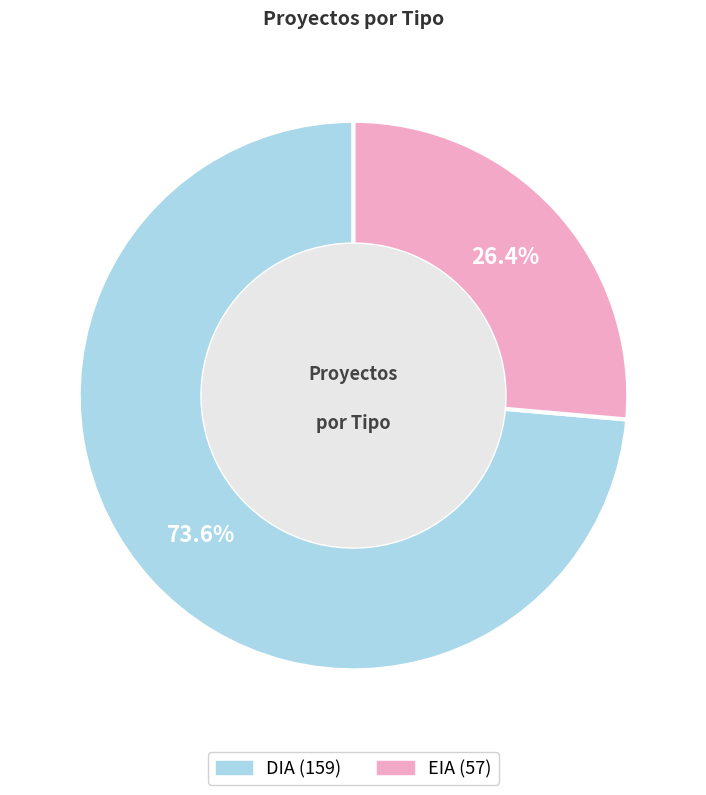

Do EIA and DIA together represent more than half of the pie?

Yes